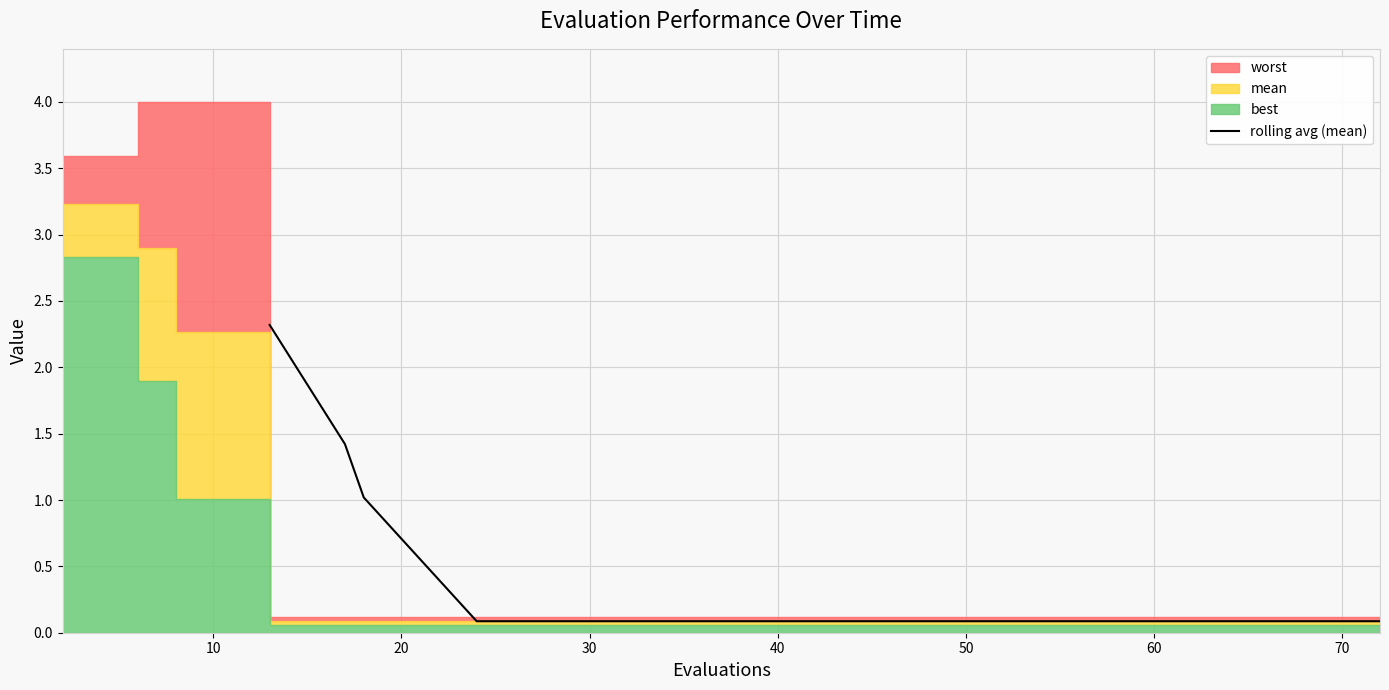

What is the highest value of the rolling avg (mean) series?

2.3